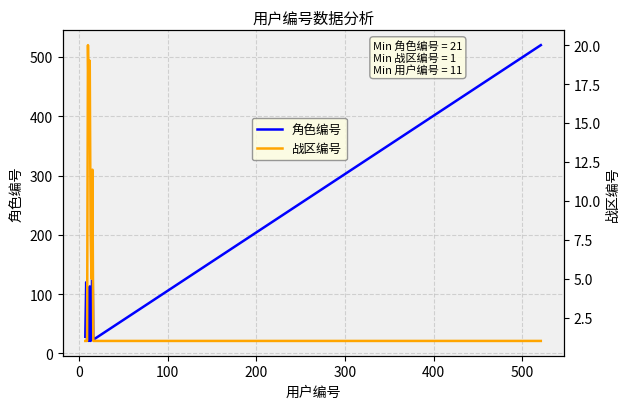

What is the maximum value for 角色编号?

520